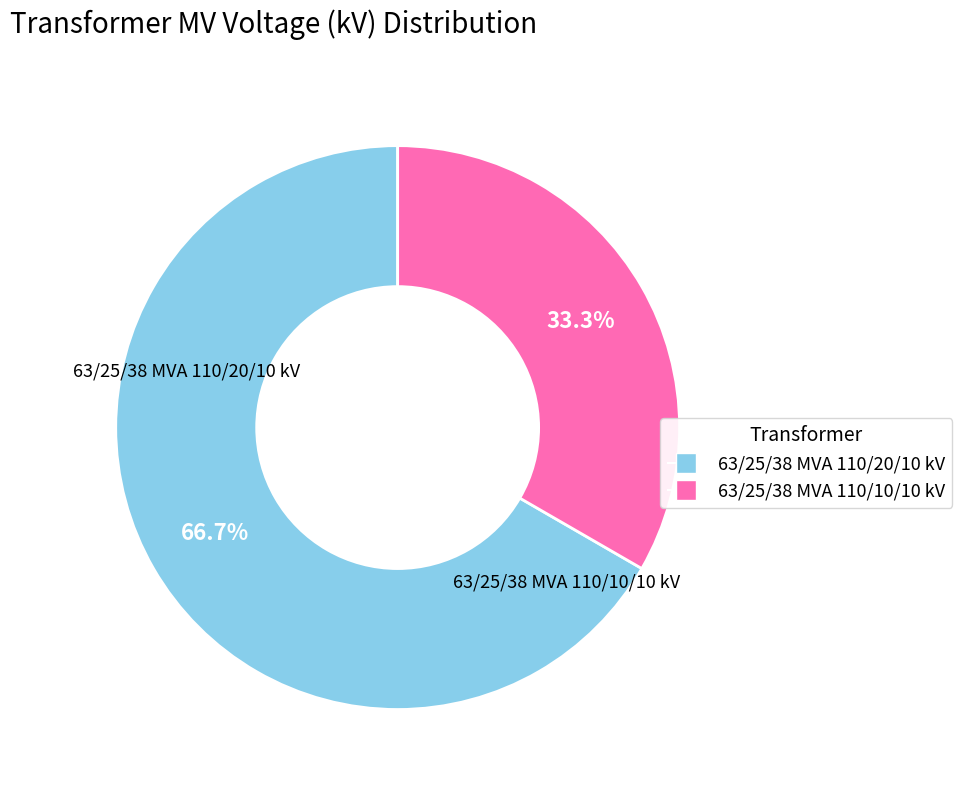

Which slice is the largest?

63/25/38 MVA 110/20/10 kV